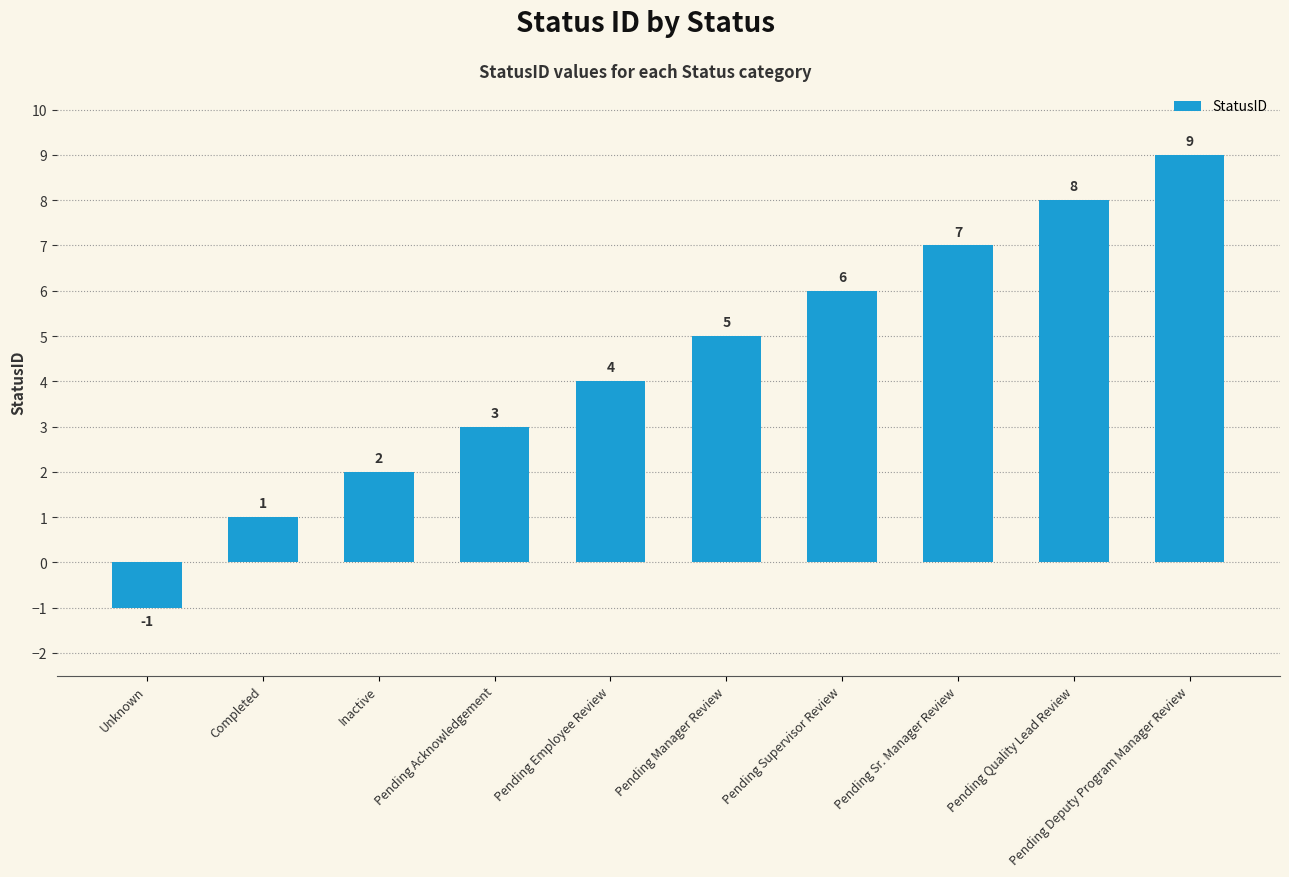

Reading left to right, list all the values displayed in this chart.

-1	1	2	3	4	5	6	7	8	9